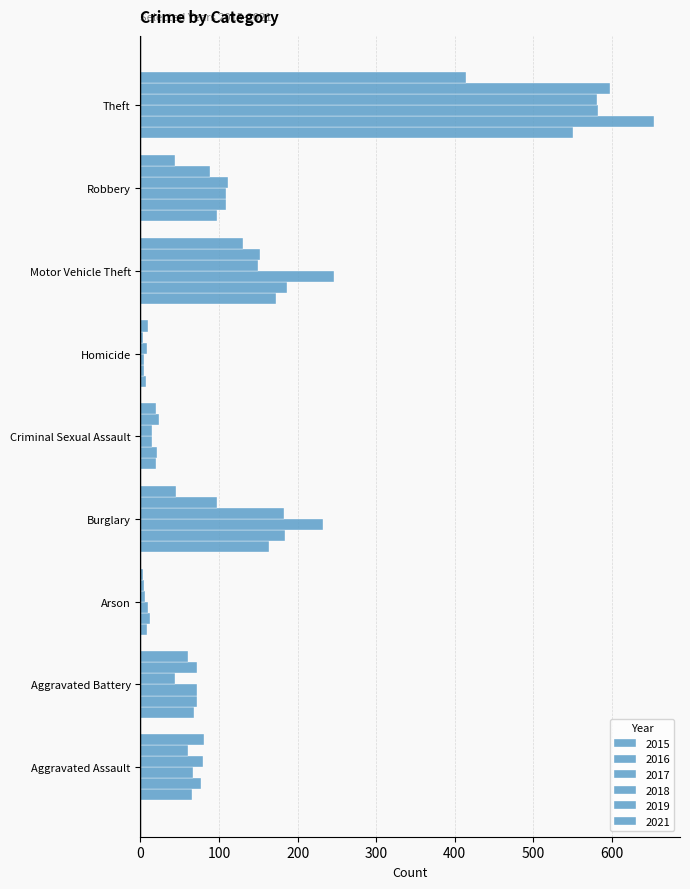

What is the sum of the 2019 values at Criminal Sexual Assault and Burglary?

120